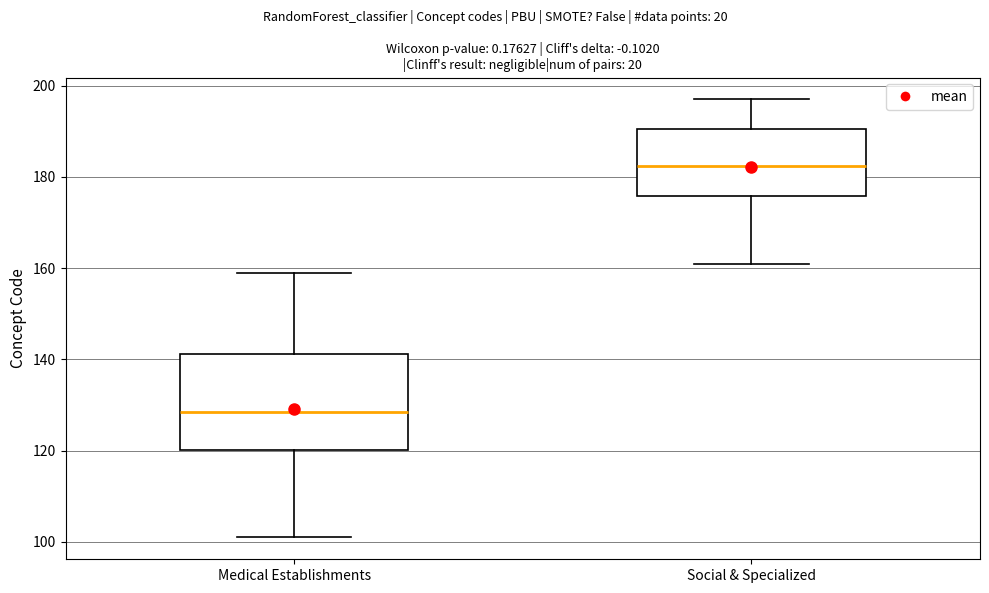

Comparing the boxes themselves (not the whiskers), which one is the tallest?

Medical Establishments